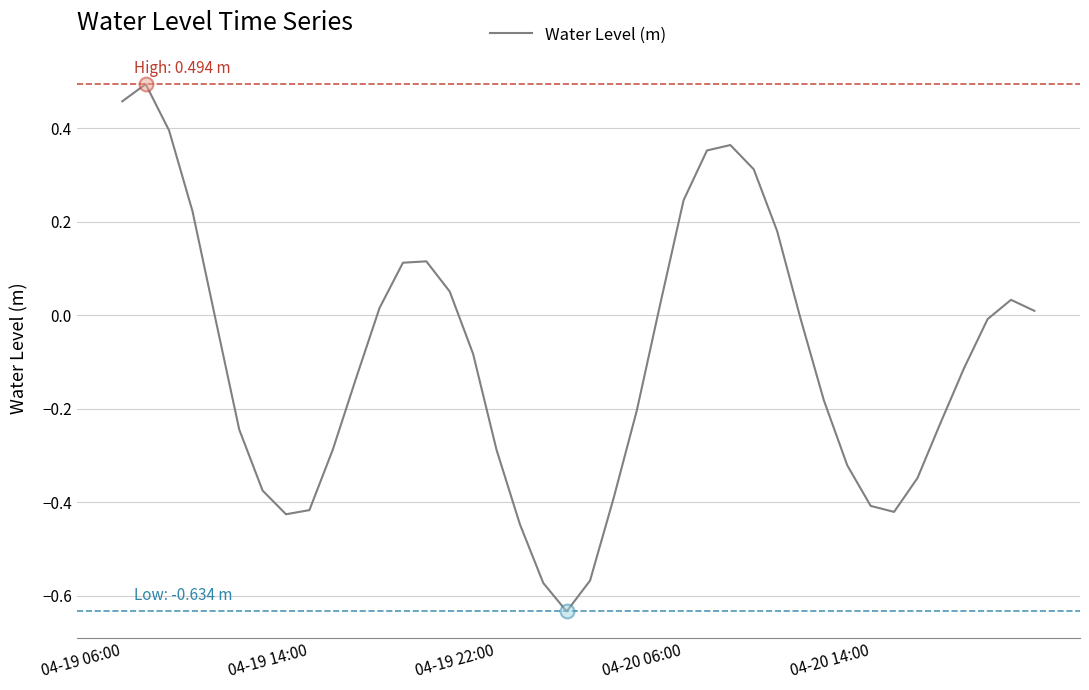

What is the difference between the maximum and minimum values?

1.1